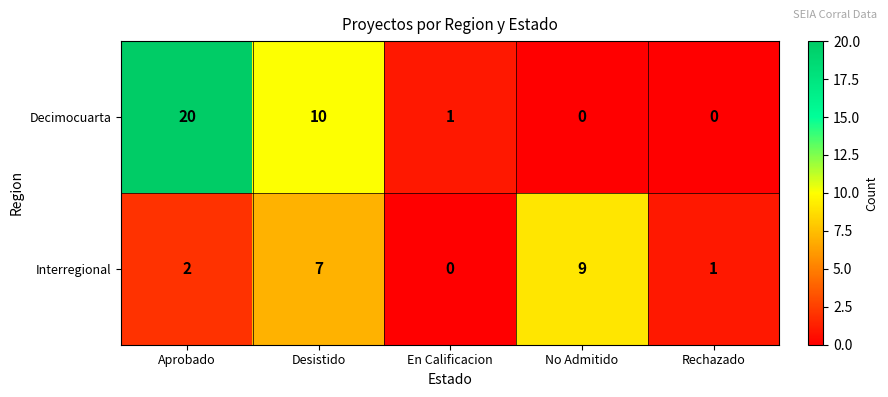

What is the sum of the Interregional values at Rechazado and Desistido?

8